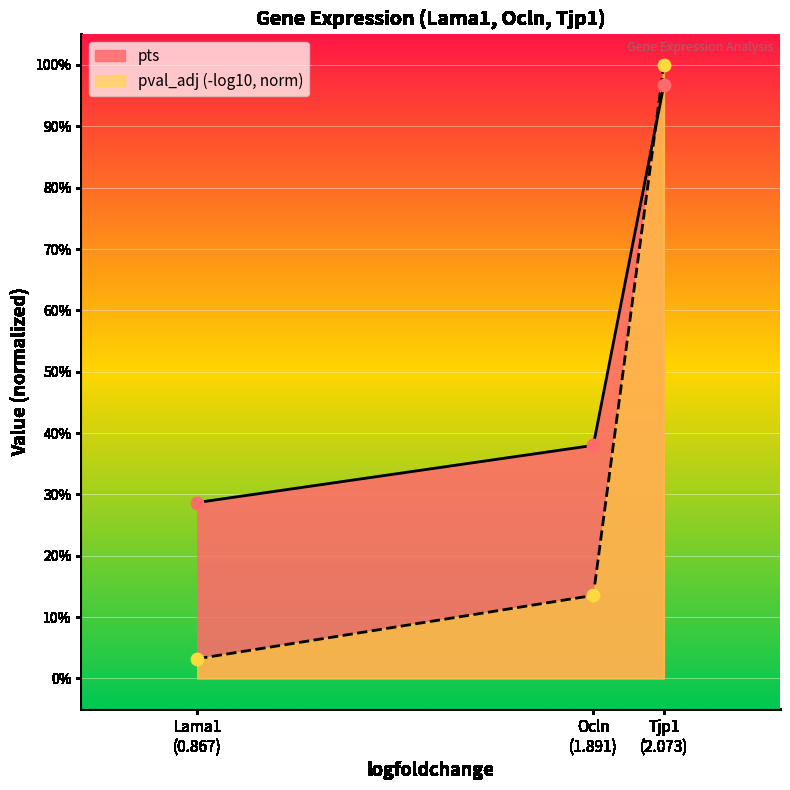

What is the change in value from Ocln (1.891) to Tjp1 (2.073)?

+0.6